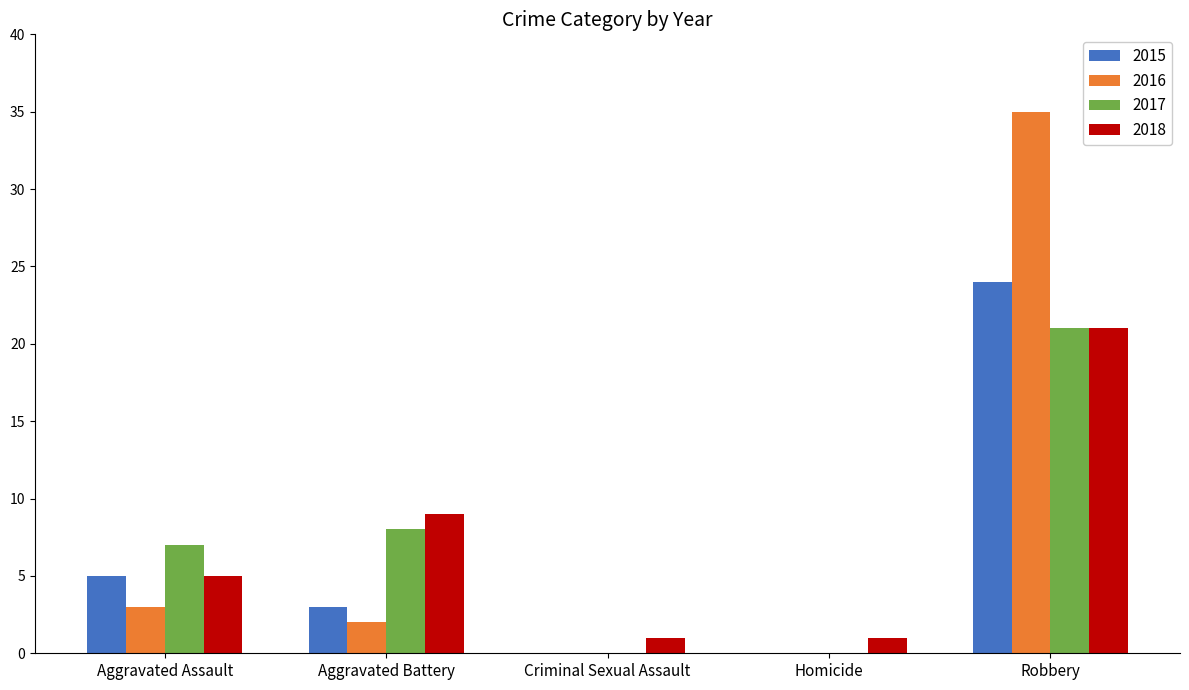

Count the number of categories in the chart.

5